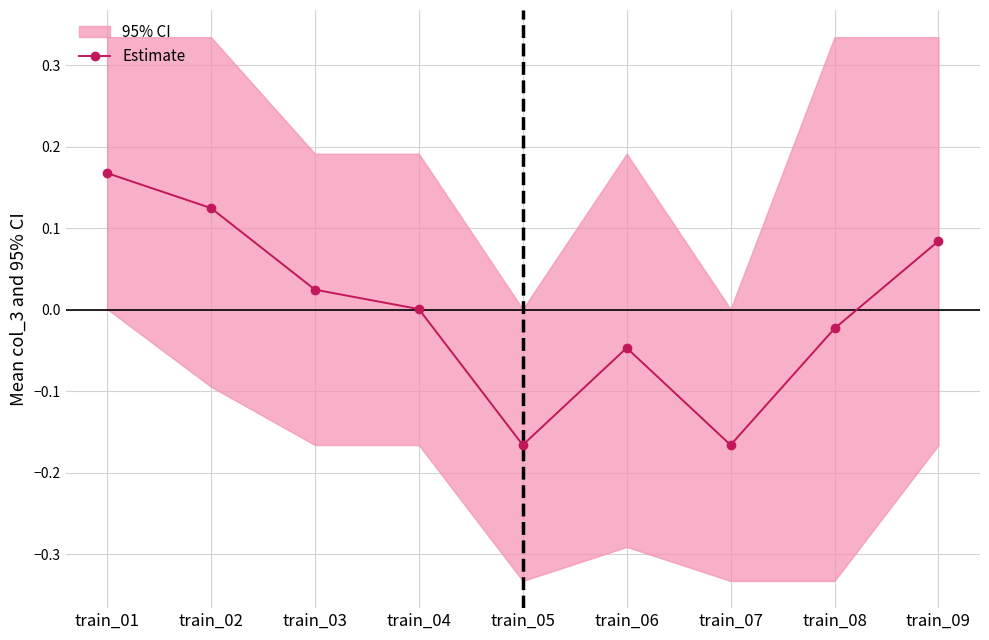

True or false: the data shows -0.0 at train_06.

True